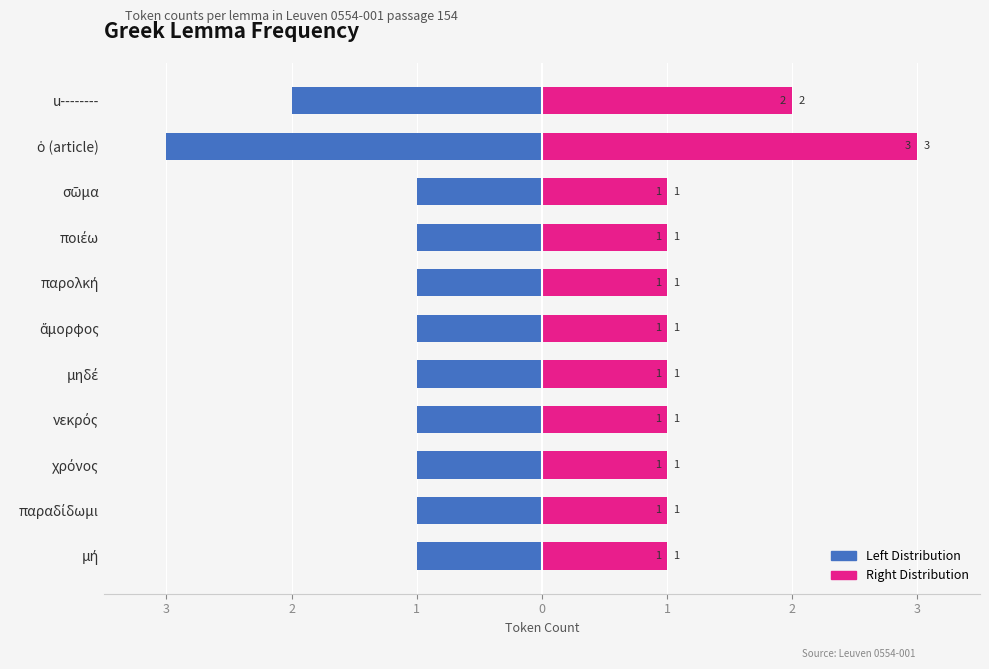

Which has a higher value, ἄμορφος or ὁ (article)?

ἄμορφος